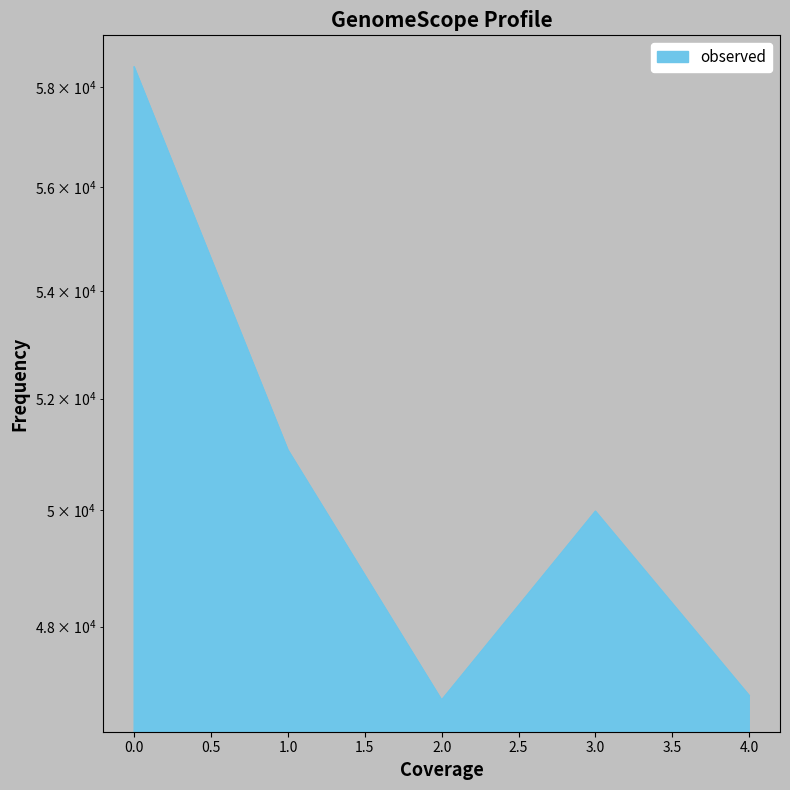

Which category has the lowest value across all series?

2